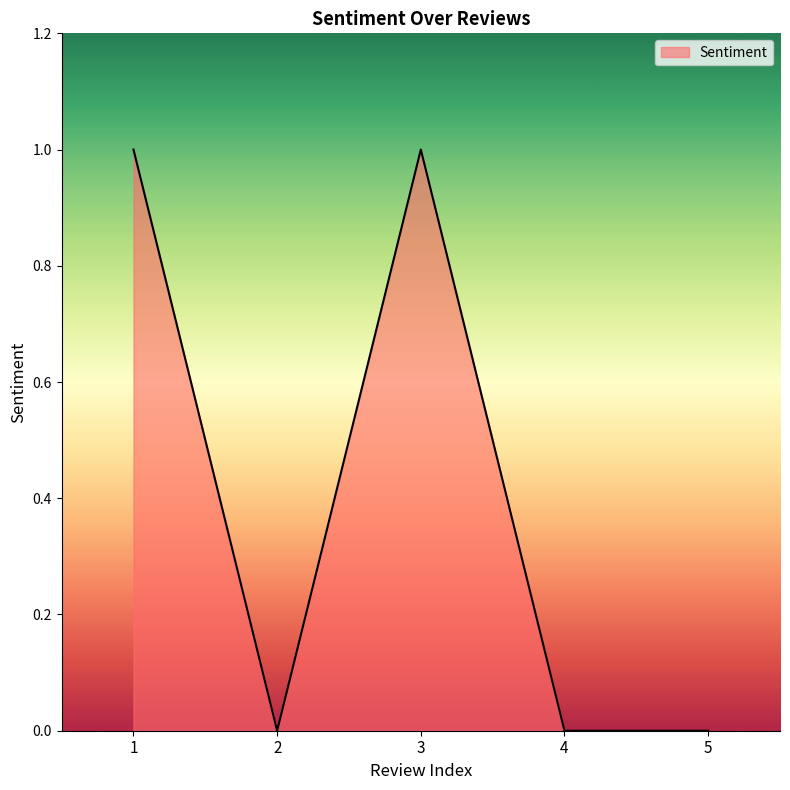

Between 3 and 4, which is larger?

3